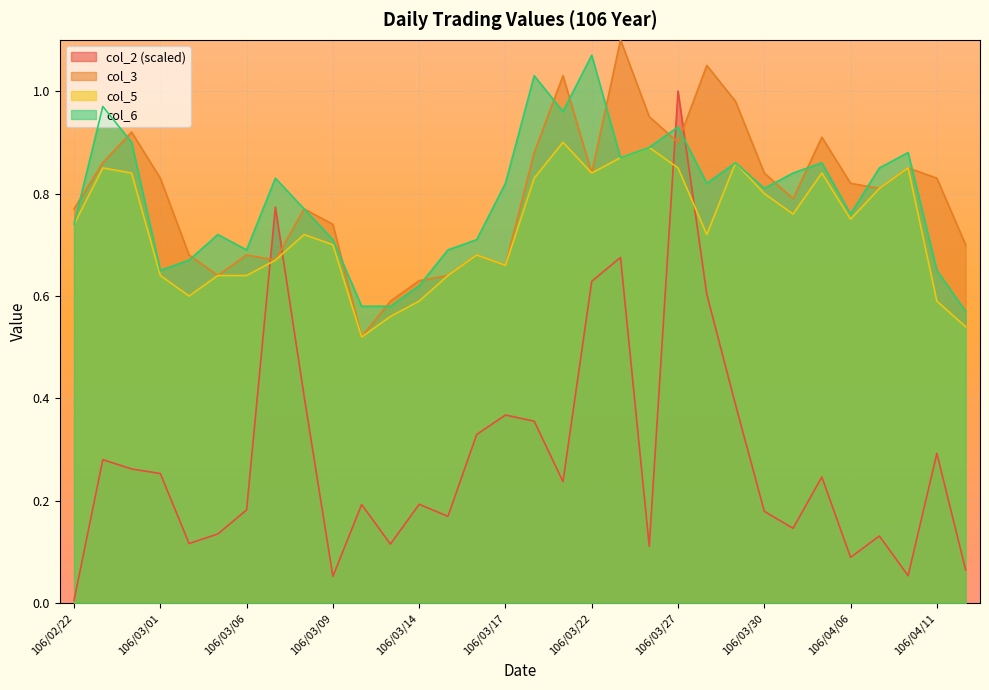

What is the average value of the col_3 series?

0.8